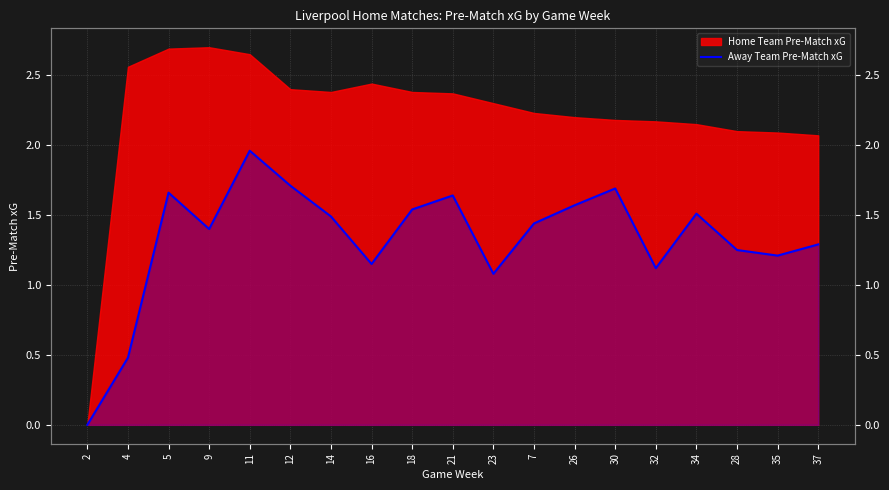

At which category does the data reach its first local peak?

5